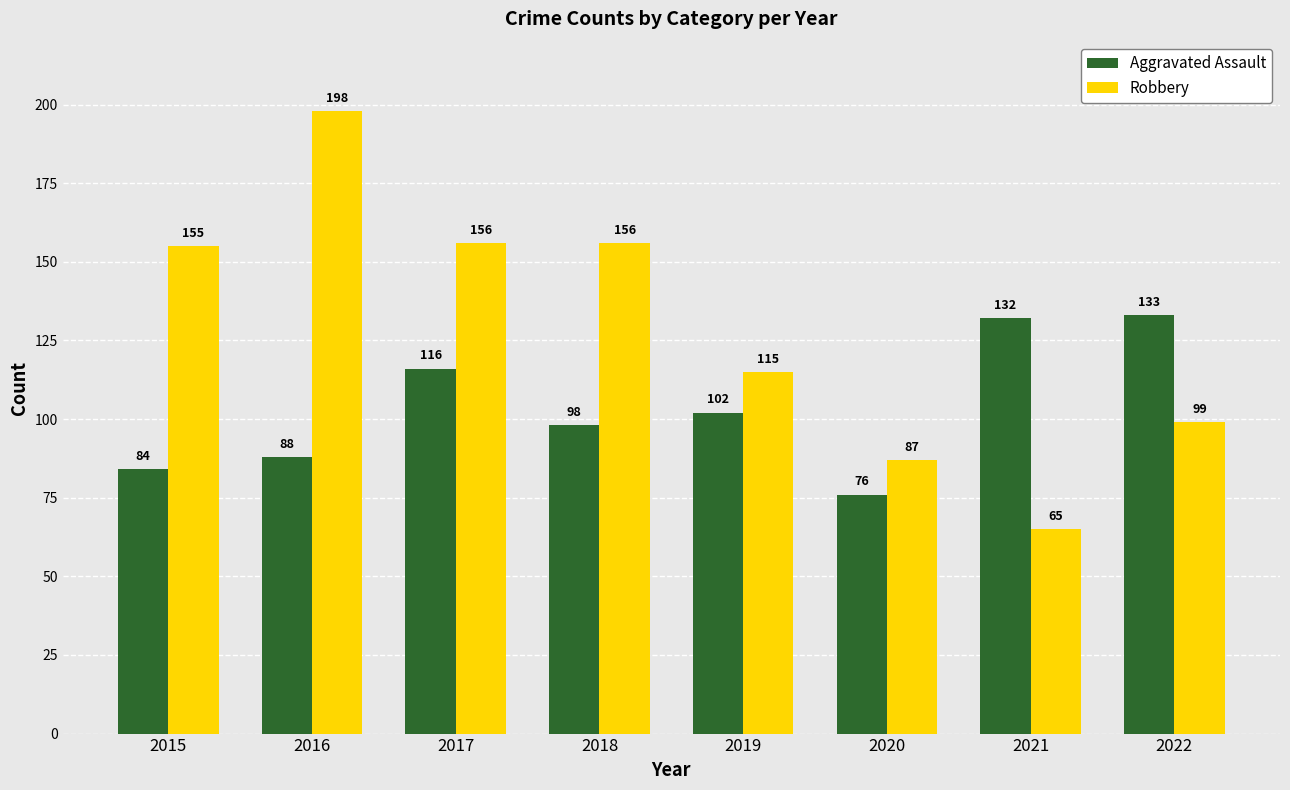

Between 2019 and 2020, which series saw the biggest shift?

Robbery